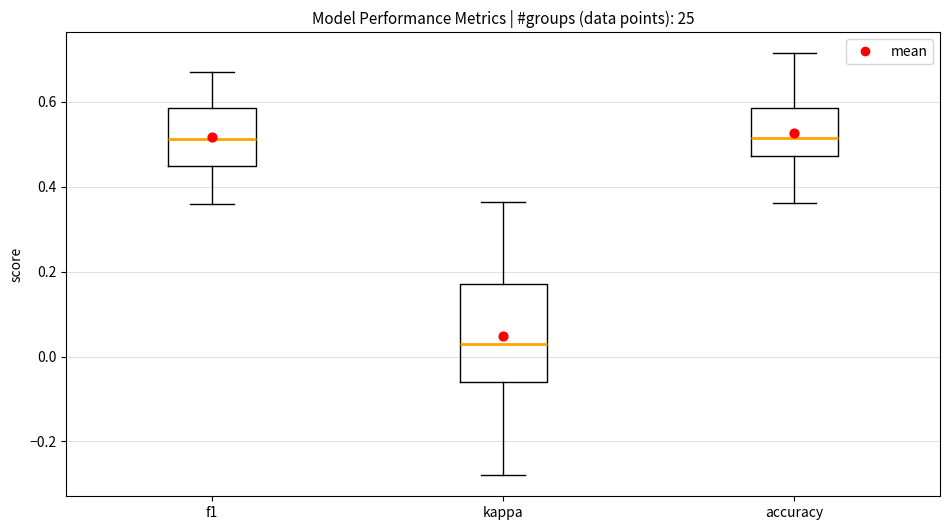

Reading left to right, read every box against the y-axis: the position of its median line, the range the box covers, and the ends of its whiskers. The values are not printed on the chart, so give them approximately, as read against the axis.

f1: median 0.52, box 0.44 to 0.58, whiskers 0.36 to 0.68
kappa: median 0.04, box -0.06 to 0.18, whiskers -0.28 to 0.36
accuracy: median 0.52, box 0.48 to 0.58, whiskers 0.36 to 0.72